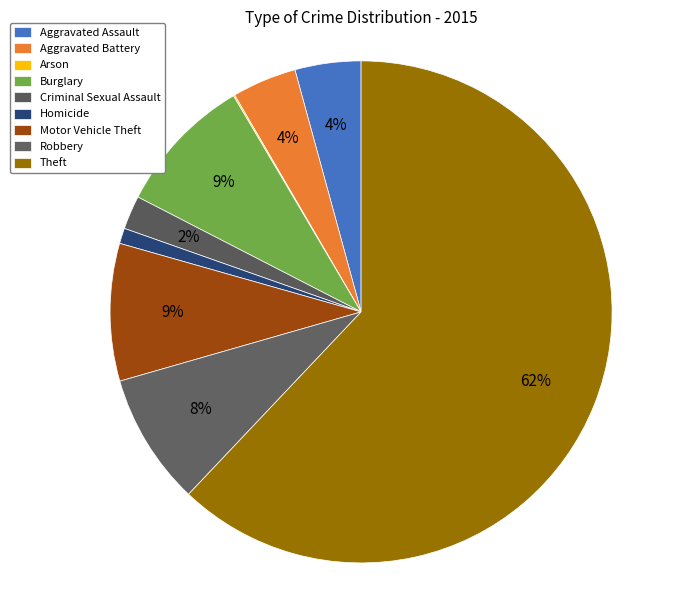

To the nearest percent, what is the average slice percentage?

11%